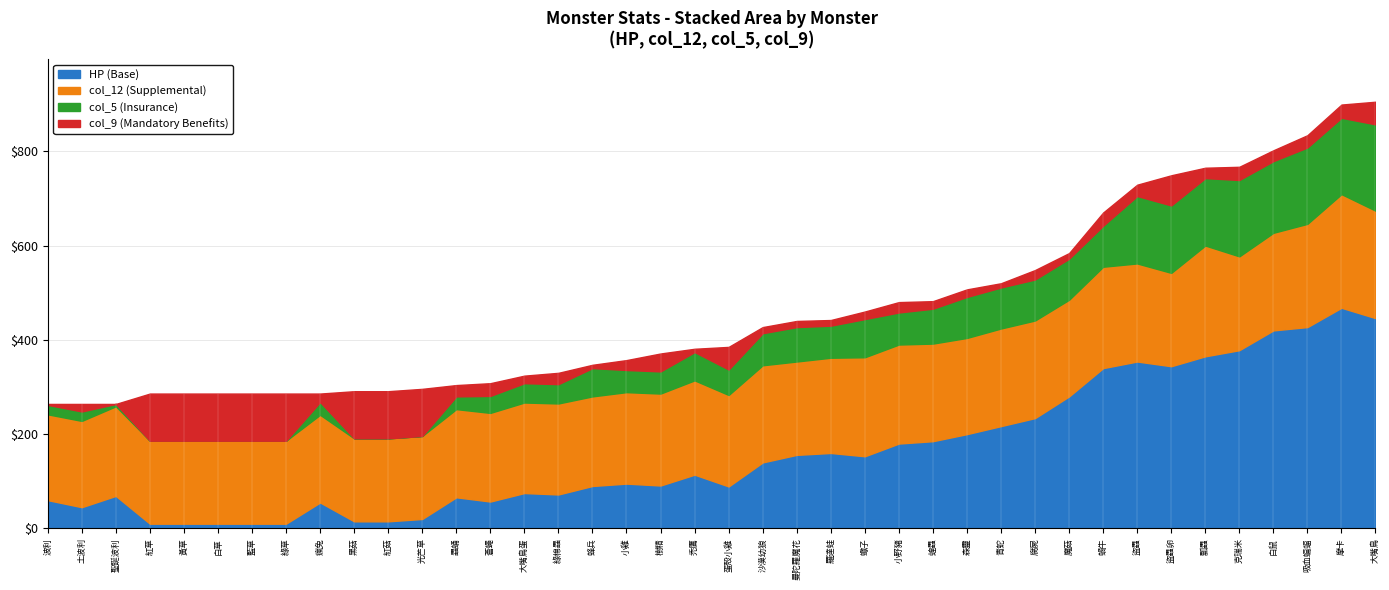

What is the total value across all series at 森靈?

507